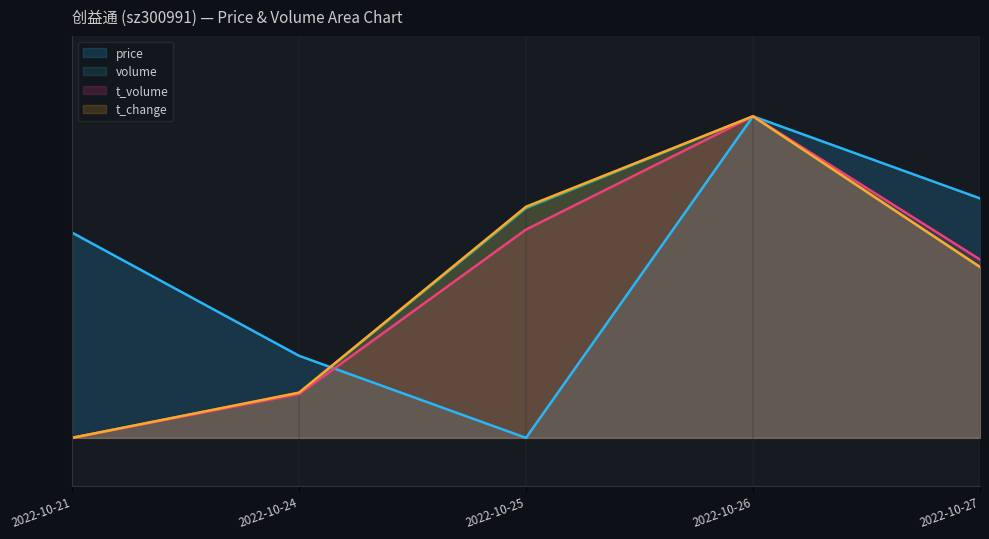

How many times do volume and price cross each other?

2